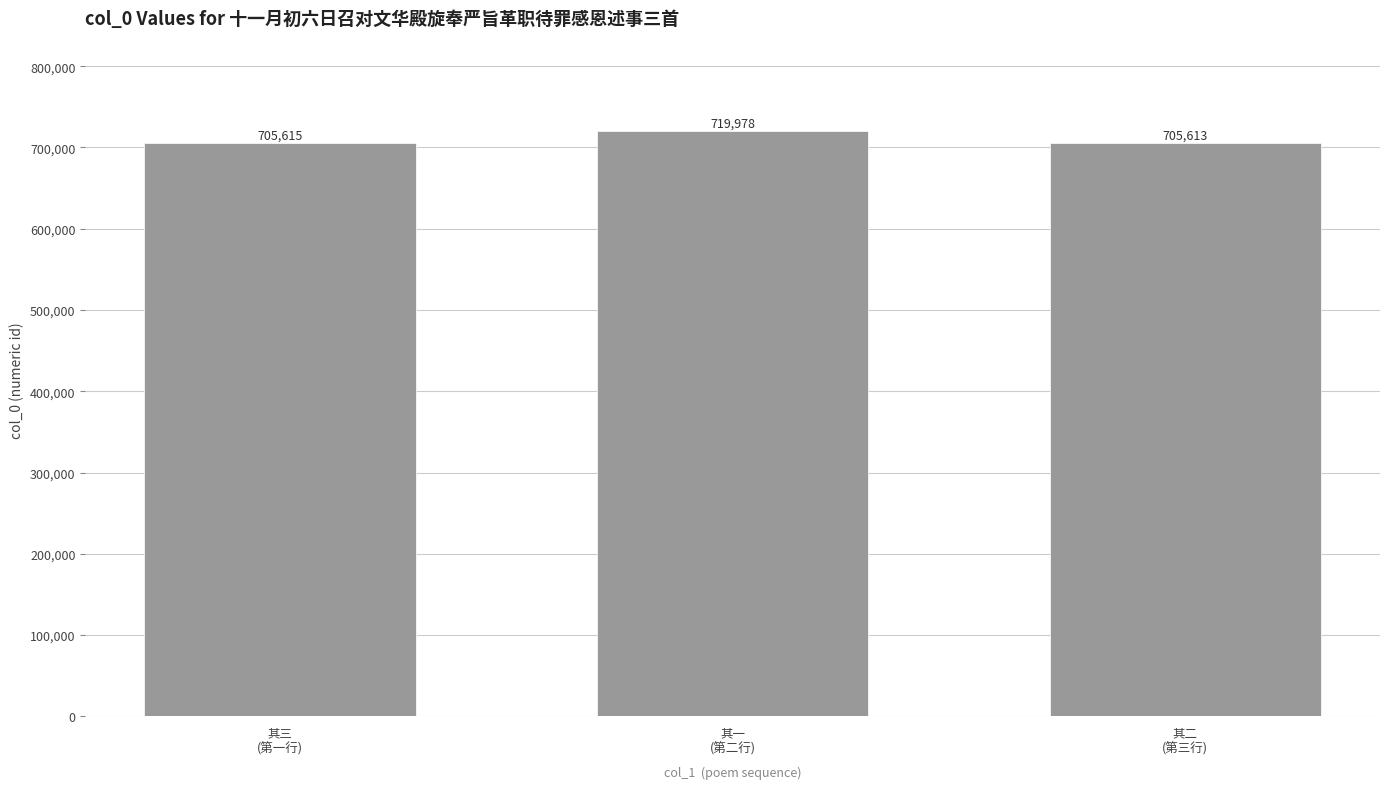

What is the value of the 2nd bar from the left?

719978